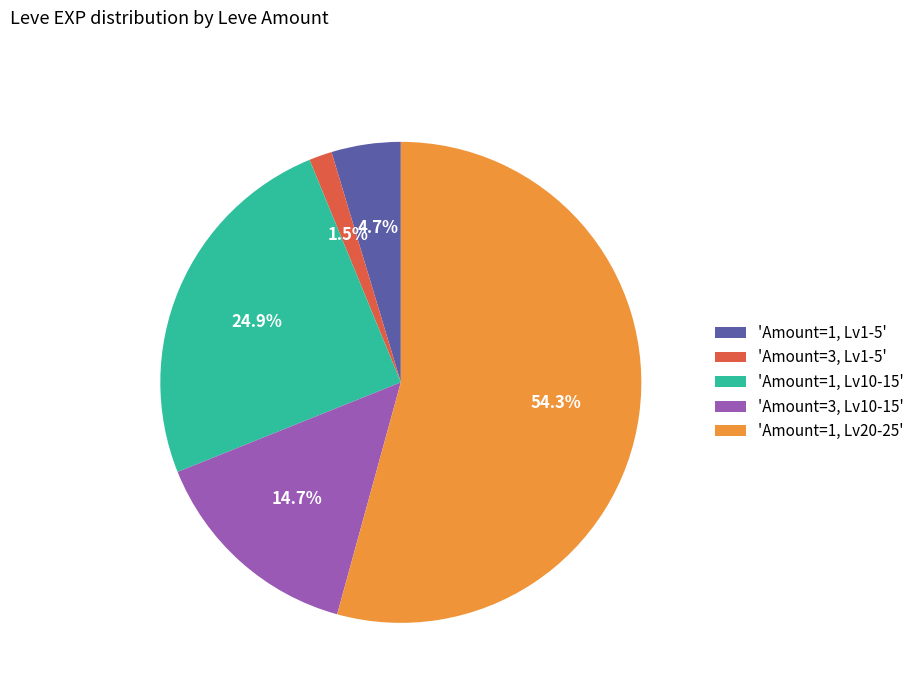

Is there a majority slice in this chart?

Yes